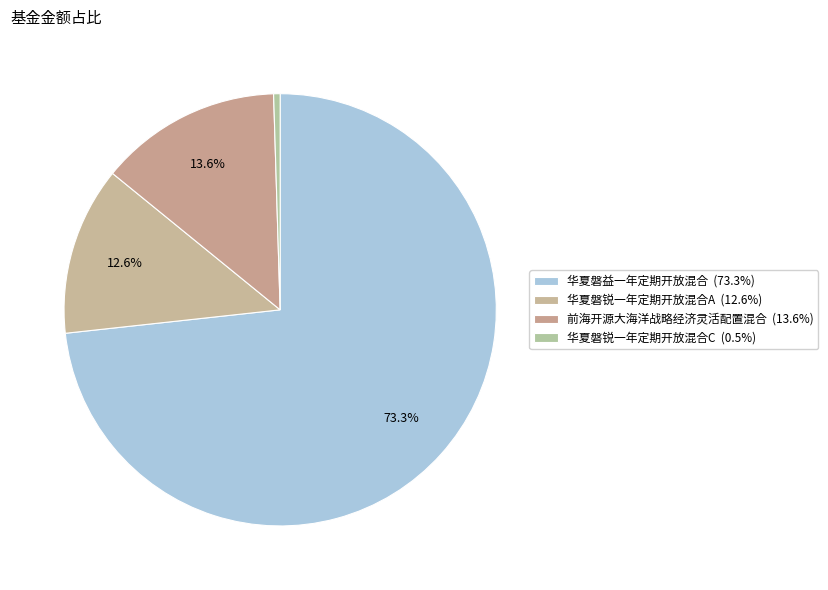

Is it true that 华夏磐锐一年定期开放混合C is 0% of the pie?

True